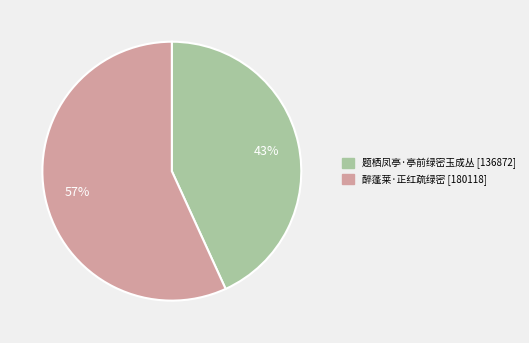

Is 题栖凤亭·亭前绿密玉成丛 the majority of the pie?

No